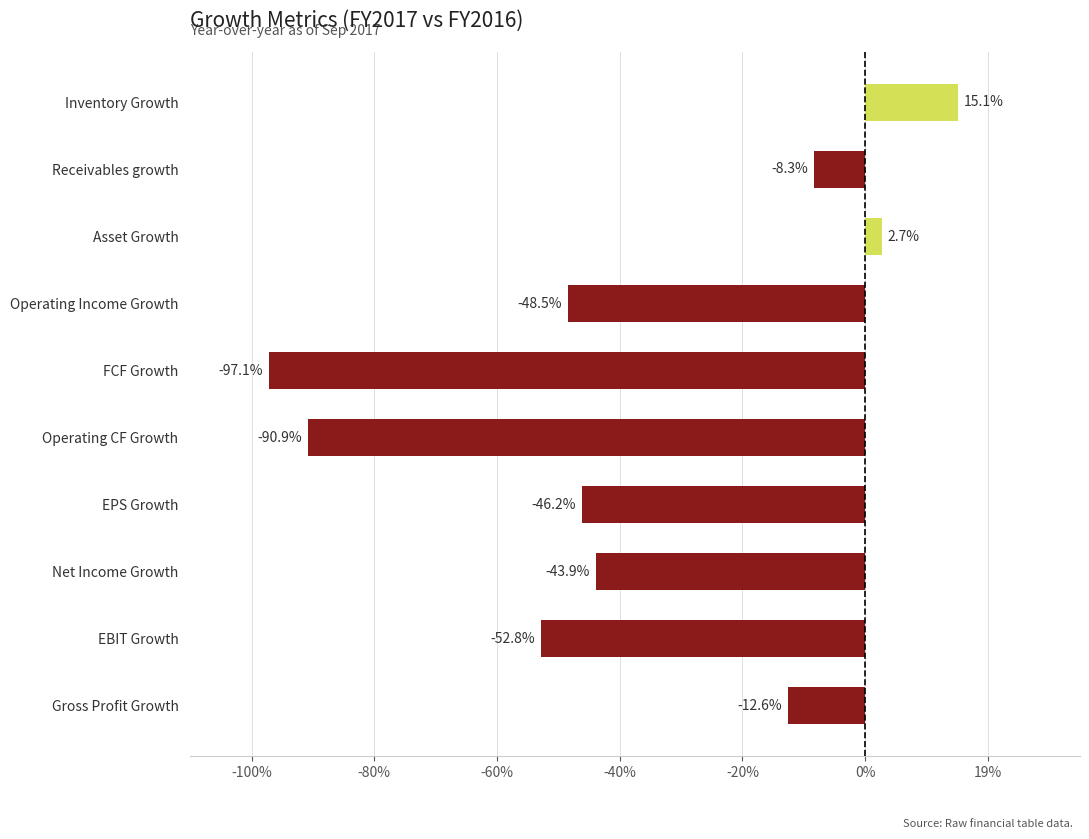

Rank the categories by value from lowest to highest.

FCF Growth, Operating CF Growth, EBIT Growth, Operating Income Growth, EPS Growth, Net Income Growth, Gross Profit Growth, Receivables growth, Asset Growth, Inventory Growth